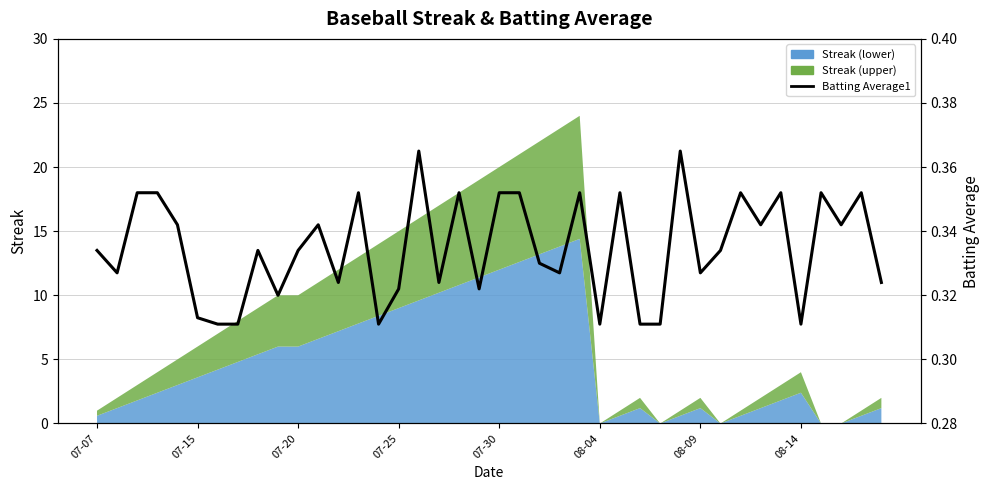

The value at 28 is 0.5. True or false?

False